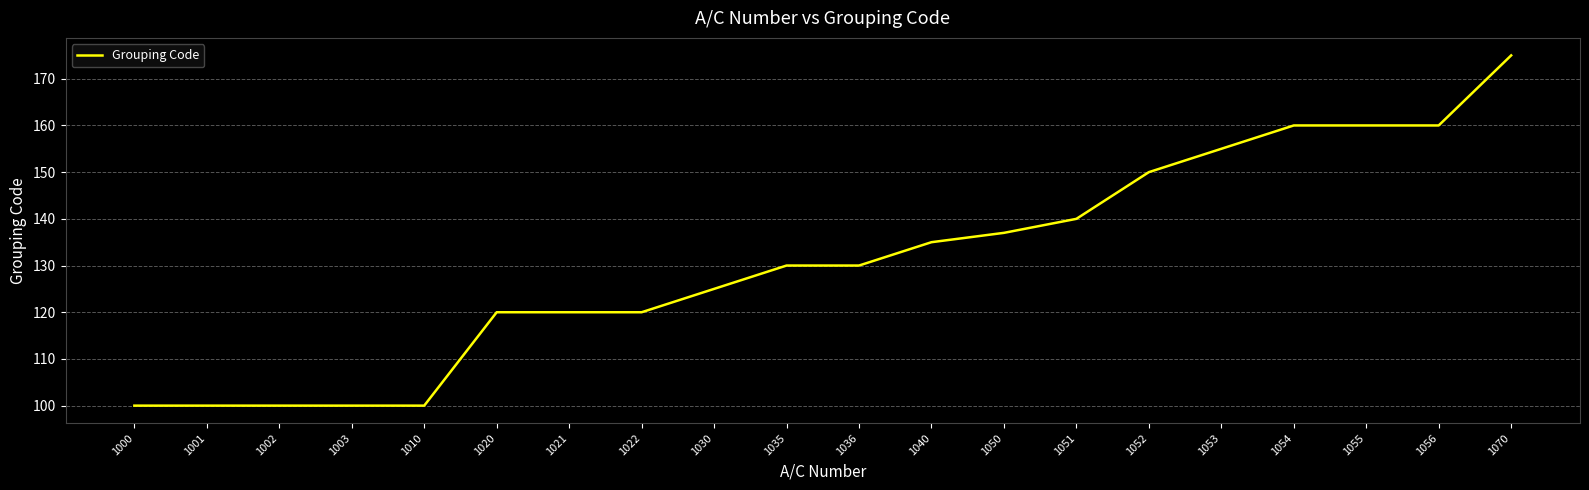

Reading right to left, what are all the values shown in this chart?

1070=175	1056=160	1055=160	1054=160	1053=155	1052=150	1051=140	1050=137	1040=135	1036=130	1035=130	1030=125	1022=120	1021=120	1020=120	1010=100	1003=100	1002=100	1001=100	1000=100